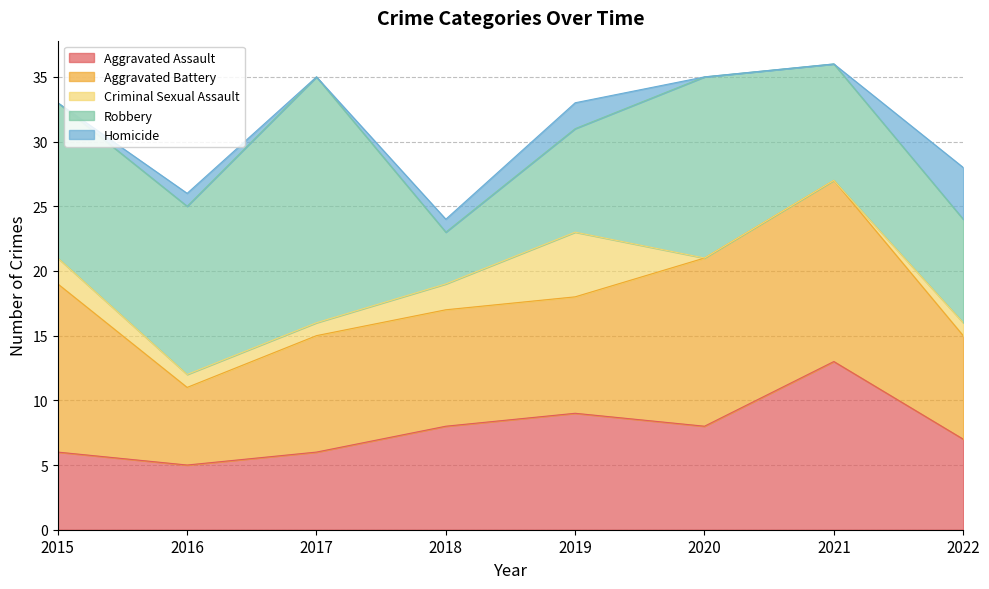

List the series in order of their peak value, highest first.

Robbery, Aggravated Battery, Aggravated Assault, Criminal Sexual Assault, Homicide